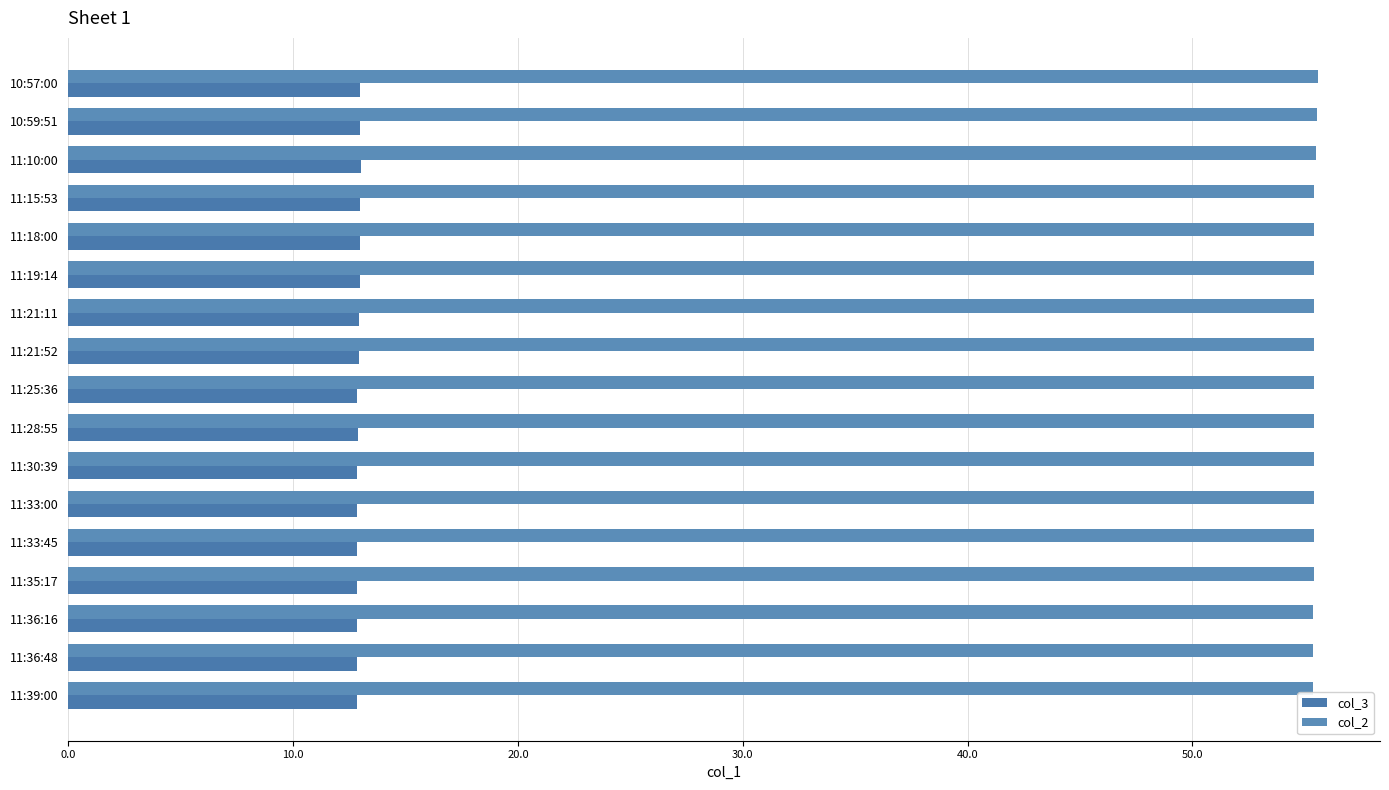

Rank the series by their average value, from lowest to highest.

col_3, col_2